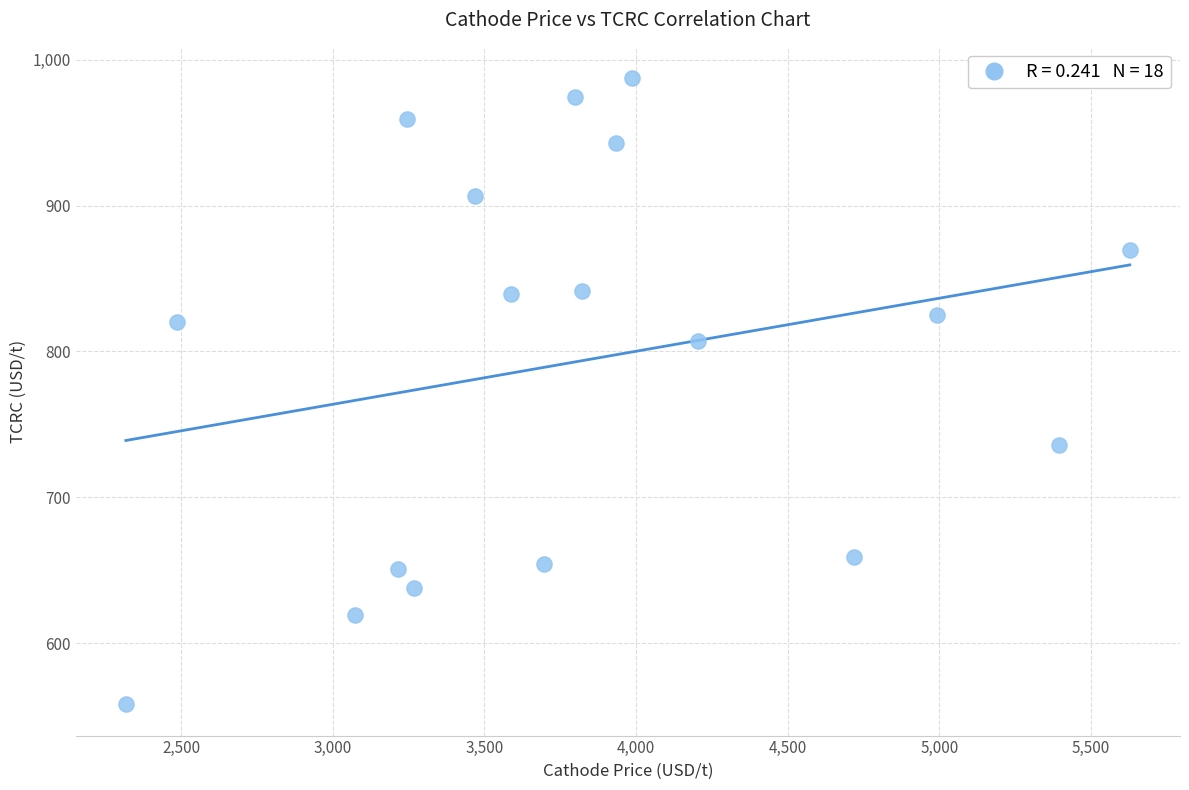

What is the range of Y values (max minus min)?

429.5